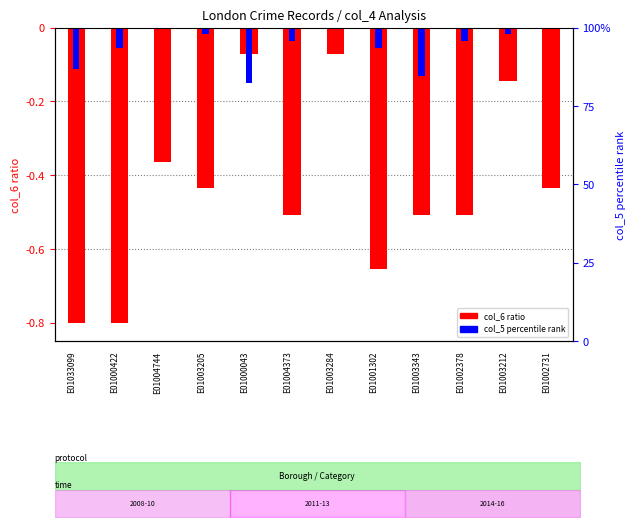

The value of col_5 percentile at E01000043 is -0.1. True or false?

True